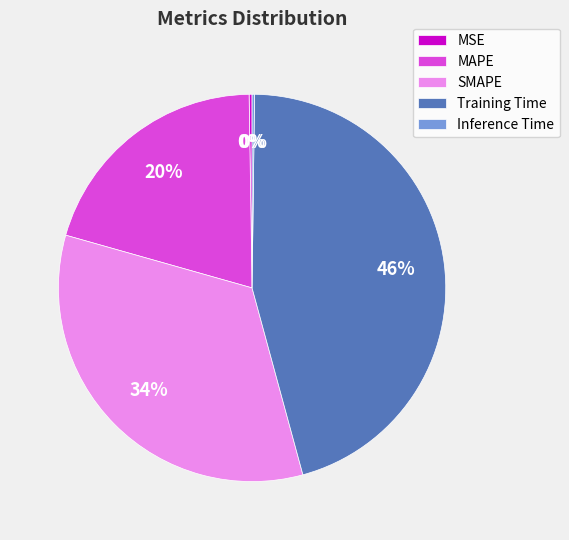

Which slice is the largest?

Training Time